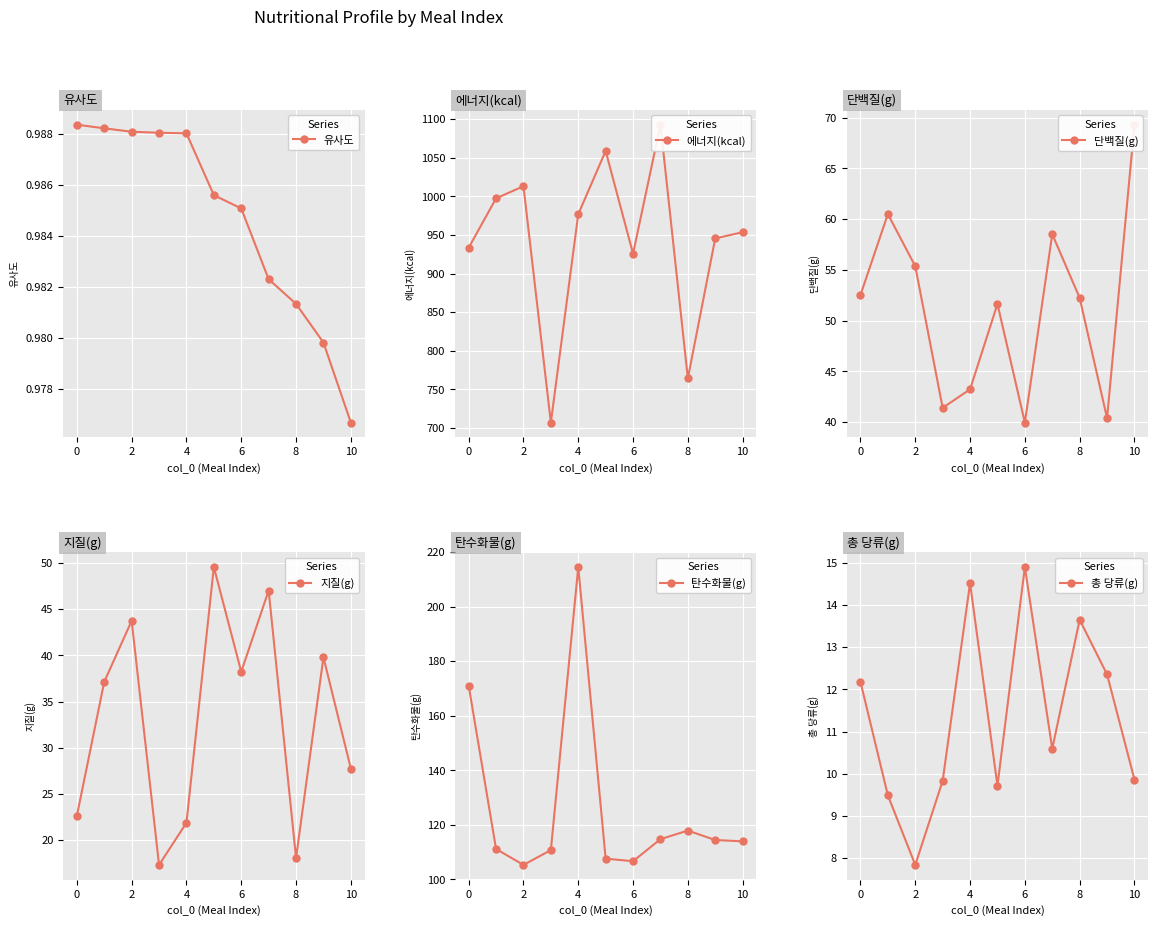

Which series has the widest spread of values?

에너지(kcal)